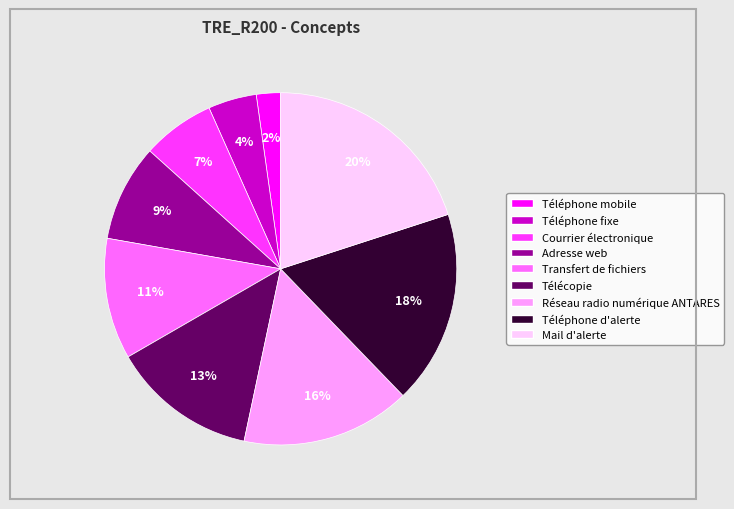

Is there any slice that represents more than half of the pie?

No